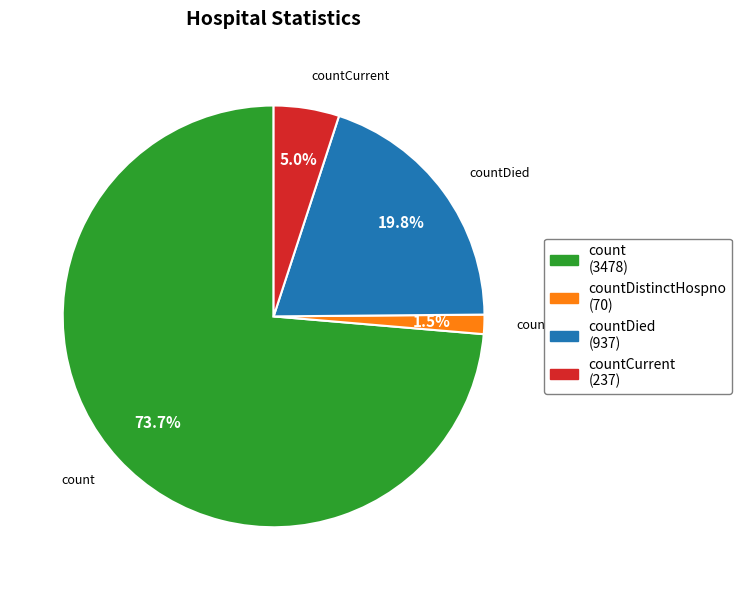

Between countDistinctHospno (70) and count (3478), which is larger?

count (3478)